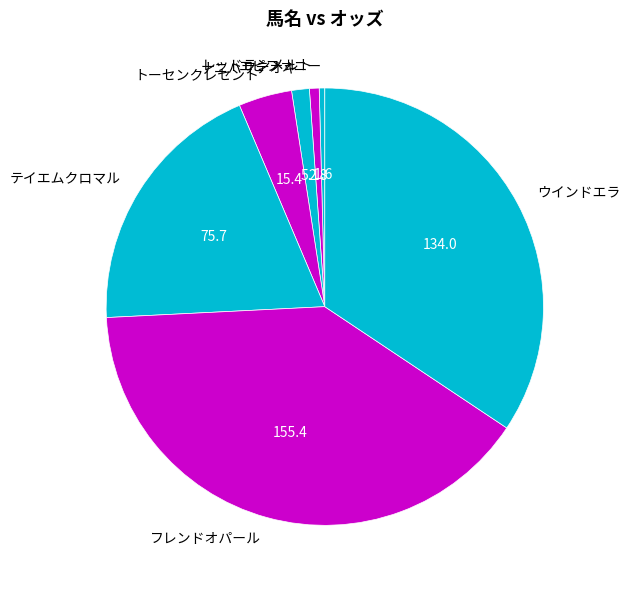

Is it true that フレンドオパール is 40% of the pie?

True